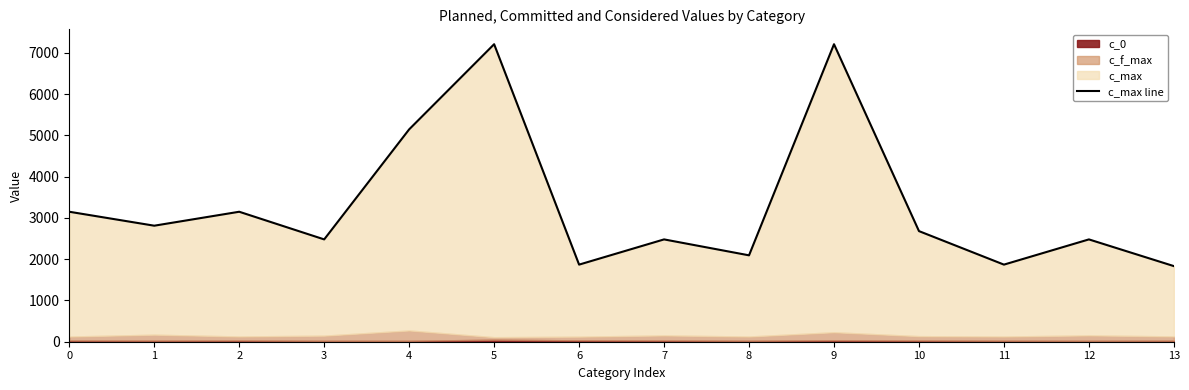

Rank the categories by value from lowest to highest.

13, 6, 11, 8, 3, 7, 12, 10, 1, 0, 2, 4, 5, 9